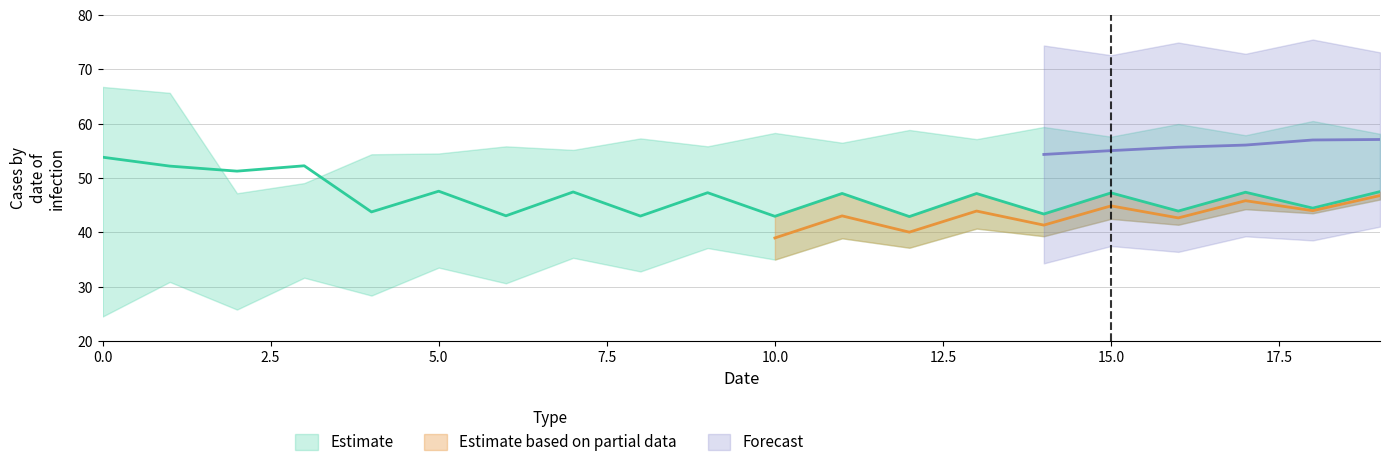

Rank the categories by Estimate_high value from lowest to highest.

2, 3, 4, 5, 7, 6, 9, 11, 13, 8, 15, 17, 19, 10, 12, 14, 16, 18, 1, 0